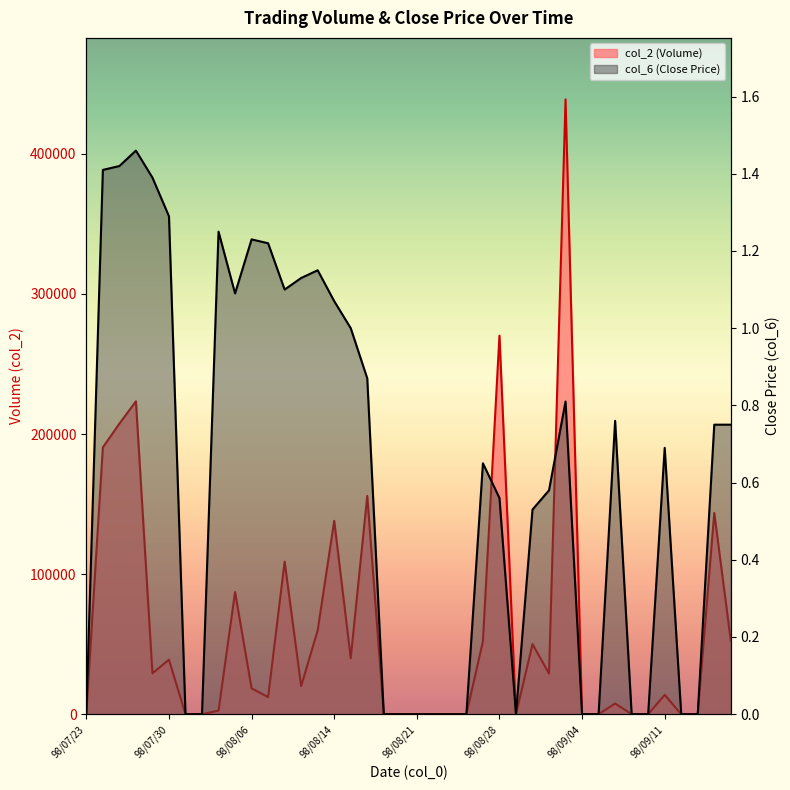

Rank the series at 98/08/27 from highest to lowest value.

col_2, col_6